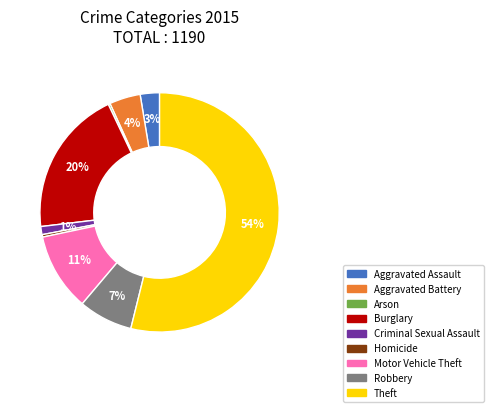

True or false: Motor Vehicle Theft accounts for 11% of the total.

True